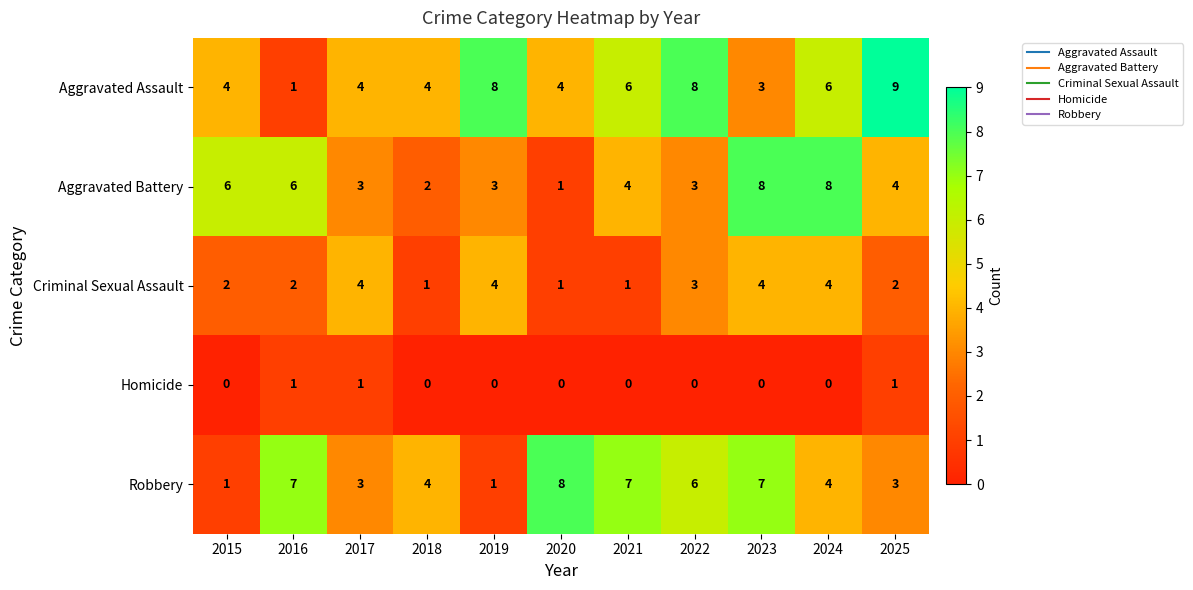

Which series has the largest total across all categories?

Aggravated Assault